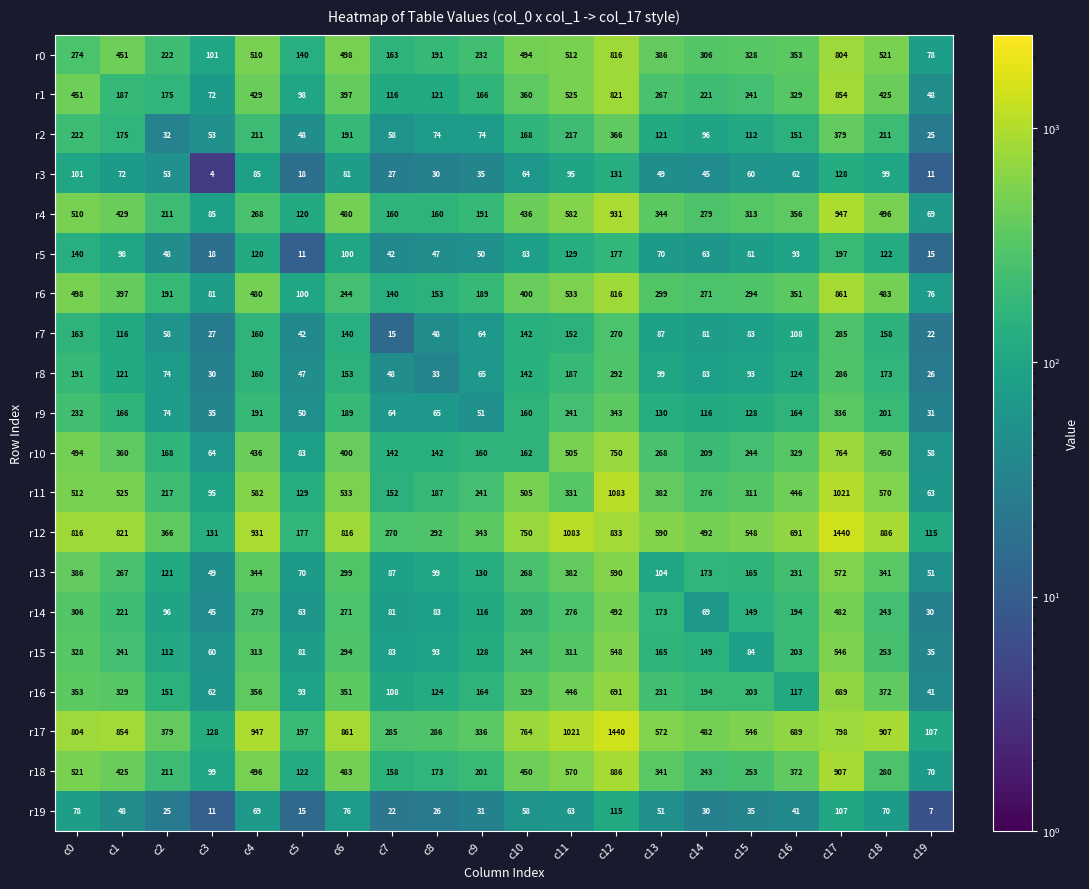

The value of r12 at c4 is 1253. True or false?

False